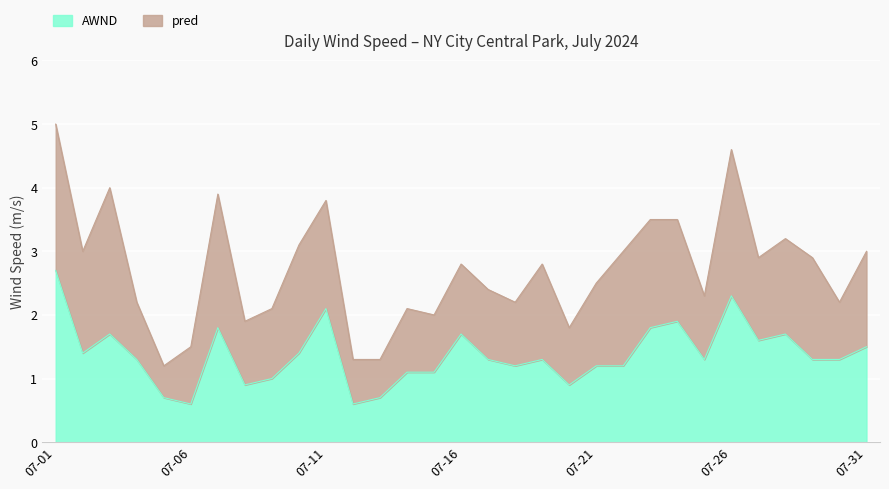

What is the difference between the maximum and second lowest values?

2.1